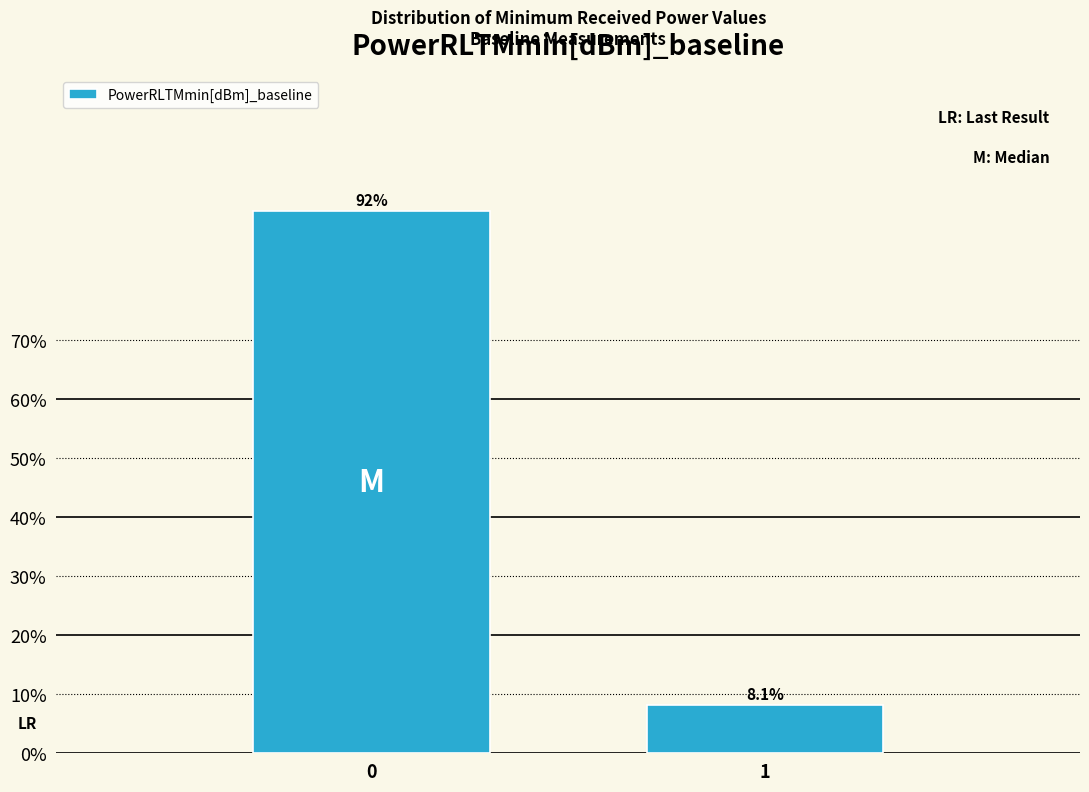

Reading left to right, transcribe all the data shown in this chart.

0=91.9	1=8.1